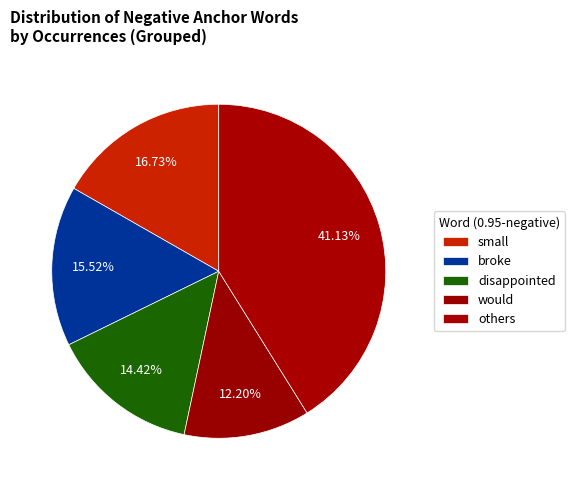

Is would the majority of the pie?

No